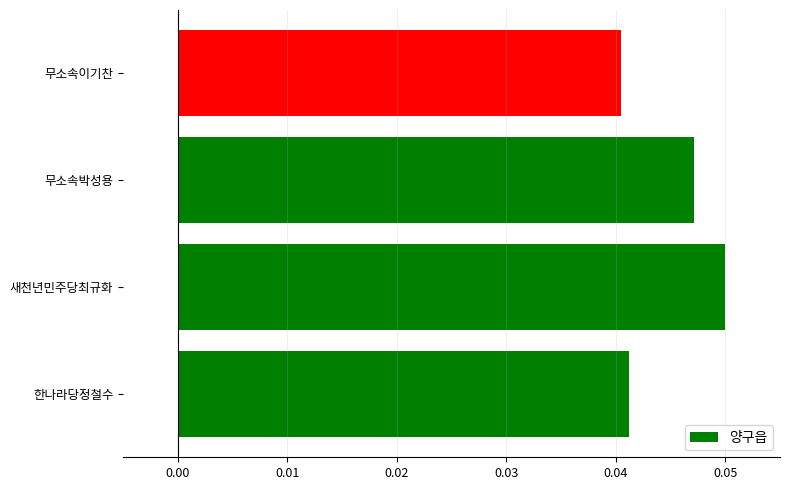

Which has a higher value, 새천년민주당최규화 or 무소속이기찬?

새천년민주당최규화